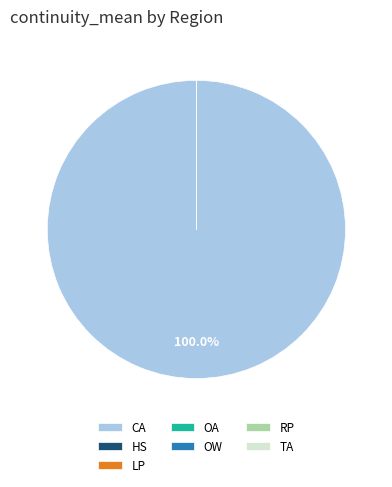

Is it true that OW is 0% of the pie?

True